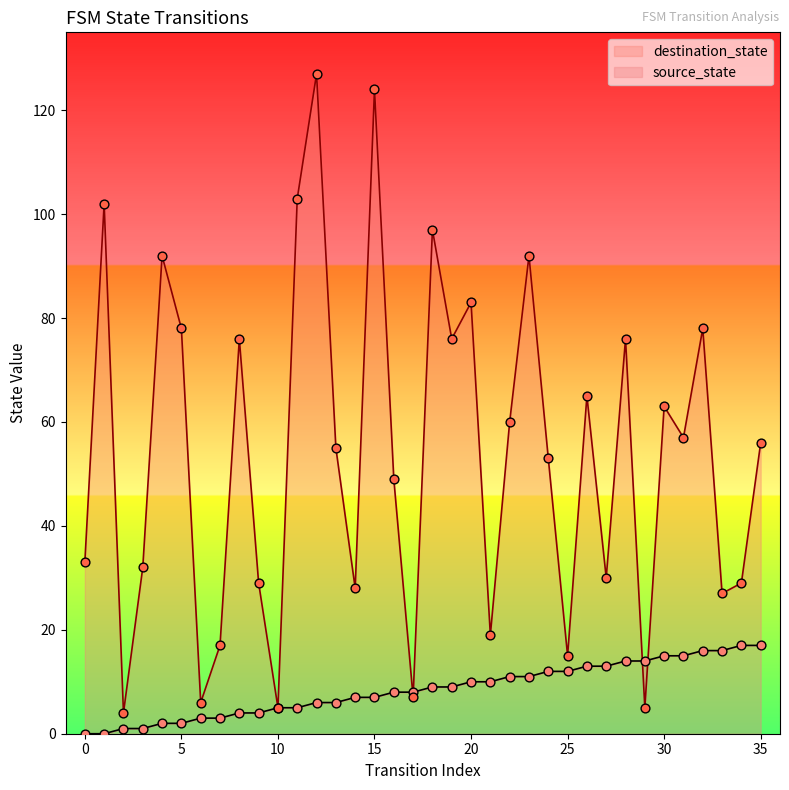

What is the total value across all series at 28?

90